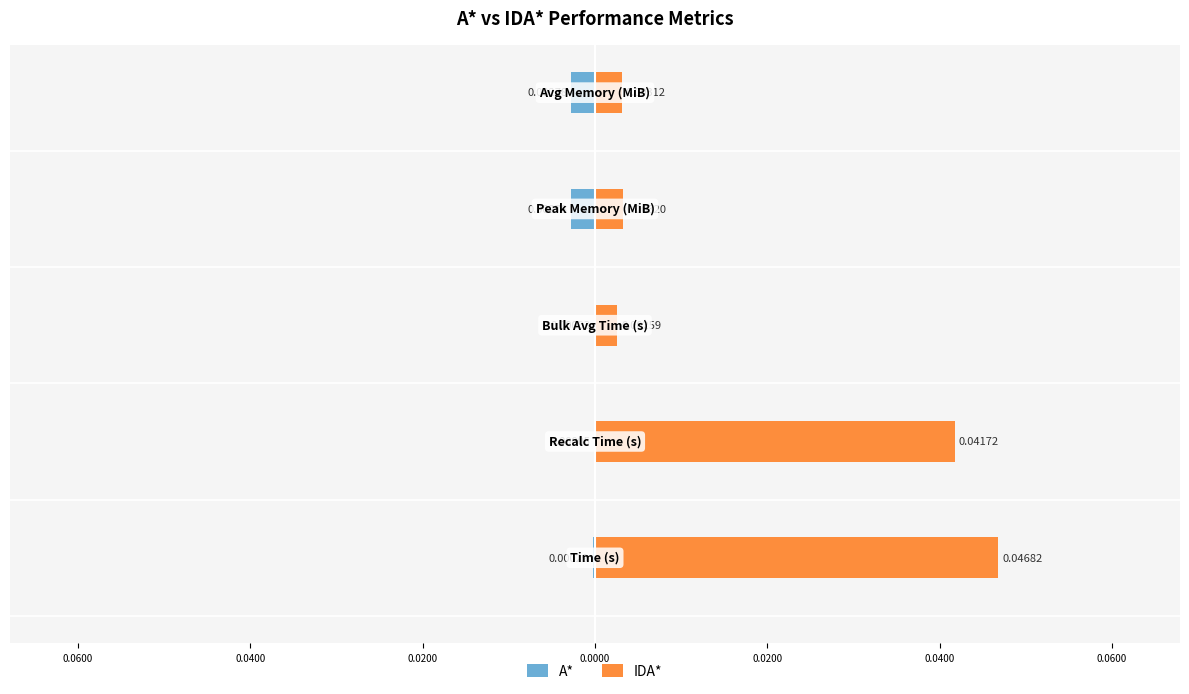

At how many categories does at least one series exceed 0?

5